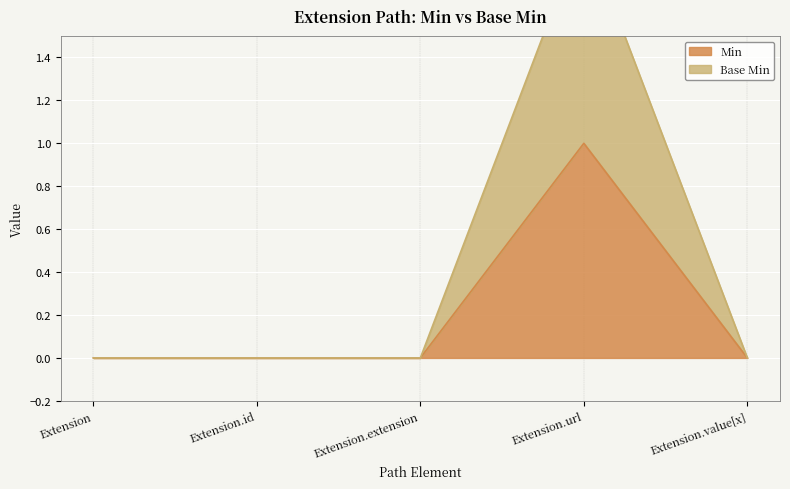

How many interior local peaks does the Base Min series have?

1